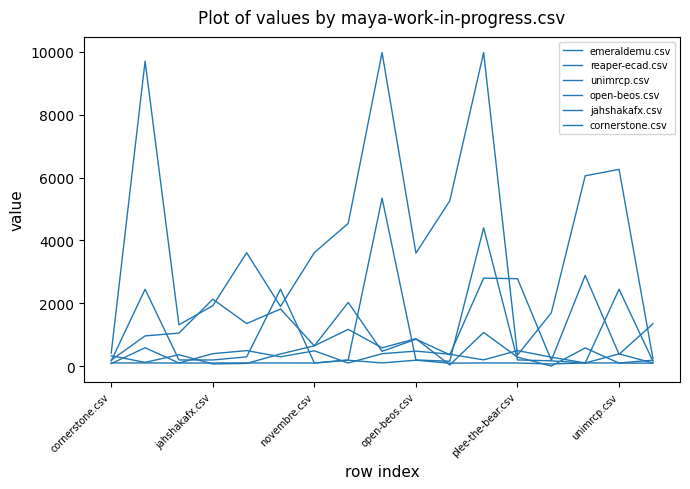

What is the value of the emeraldemu.csv point at the 4th from the left?

2128.5